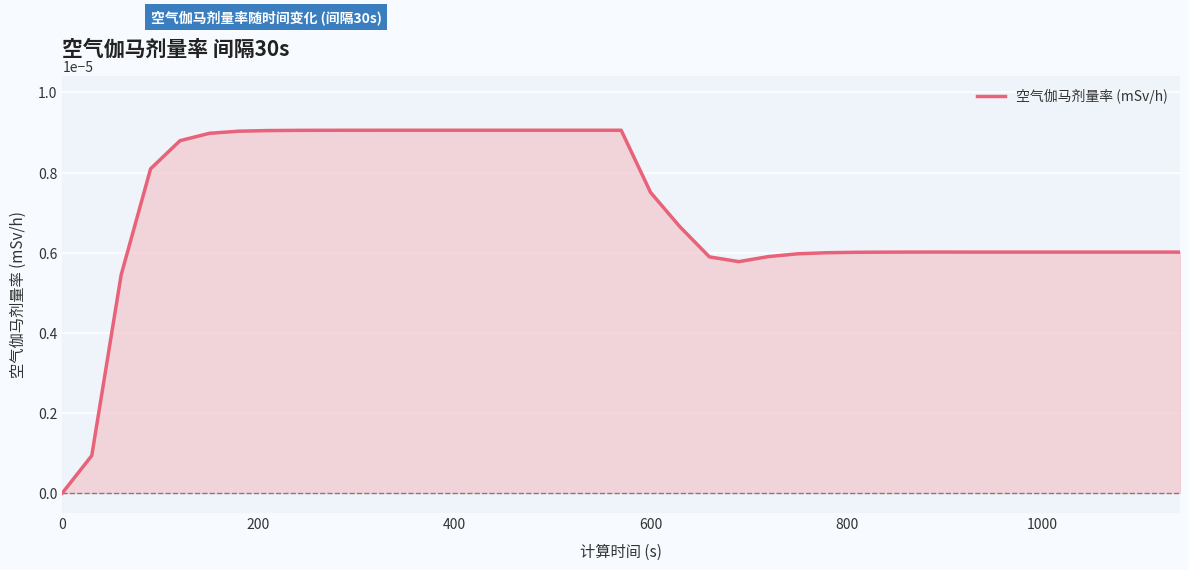

Does the chart have visible grid lines?

Yes